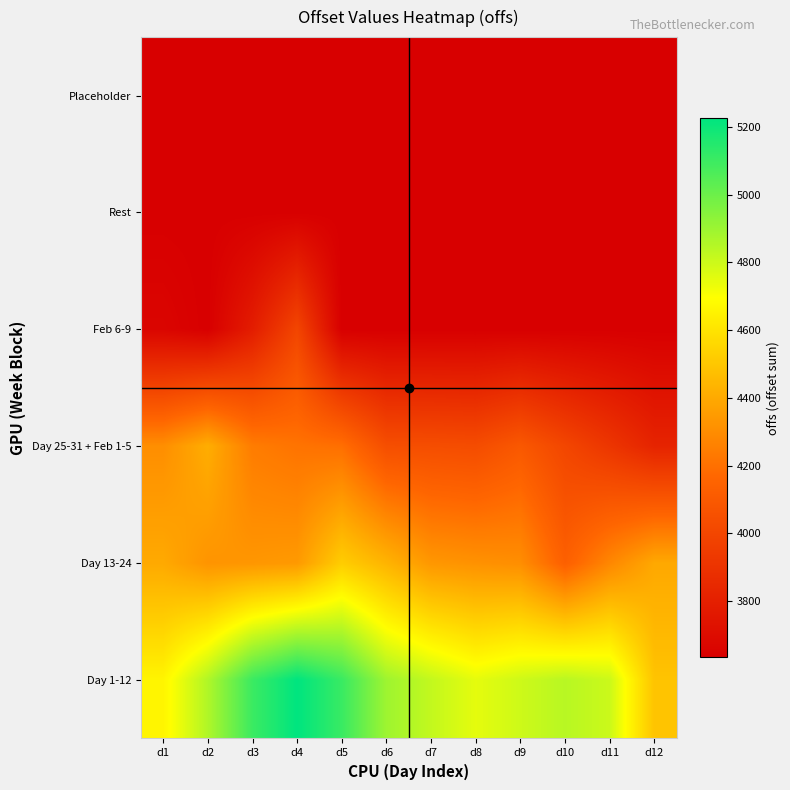

Reading left to right, transcribe all the data shown in this chart.

Day 1-12: d1=4660.7	d2=4858.5	d3=5101.7	d4=5225.6	d5=5105.7	d6=4895.2	d7=4819.8	d8=4748.1	d9=4798.3	d10=4841.7	d11=4803.0	d12=4489.0
Day 13-24: d1=4399.0	d2=4325.0	d3=4332.9	d4=4344.4	d5=4522.9	d6=4435.1	d7=4335.8	d8=4317.5	d9=4304.0	d10=4134.4	d11=4280.0	d12=4395.8
Day 25-31 + Feb 1-5: d1=4305.9	d2=4413.8	d3=4243.3	d4=4213.0	d5=4196.9	d6=4043.4	d7=4039.8	d8=4031.5	d9=4094.8	d10=4000.9	d11=3914.7	d12=3823.1
Feb 6-9: d1=3664.7	d2=3633.8	d3=3785.8	d4=3997.7	d5=3633.8	d6=3633.8	d7=3633.8	d8=3633.8	d9=3633.8	d10=3633.8	d11=3633.8	d12=3633.8
Rest: d1=3633.8	d2=3633.8	d3=3633.8	d4=3633.8	d5=3633.8	d6=3633.8	d7=3633.8	d8=3633.8	d9=3633.8	d10=3633.8	d11=3633.8	d12=3633.8
Placeholder: d1=3633.8	d2=3633.8	d3=3633.8	d4=3633.8	d5=3633.8	d6=3633.8	d7=3633.8	d8=3633.8	d9=3633.8	d10=3633.8	d11=3633.8	d12=3633.8